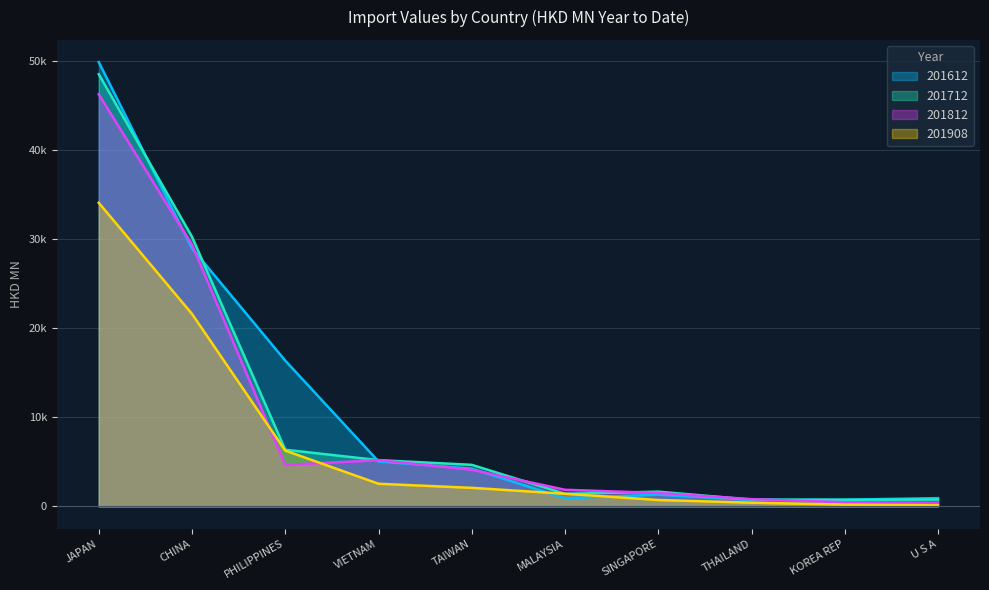

What is the label of the 1st point from the left?

JAPAN